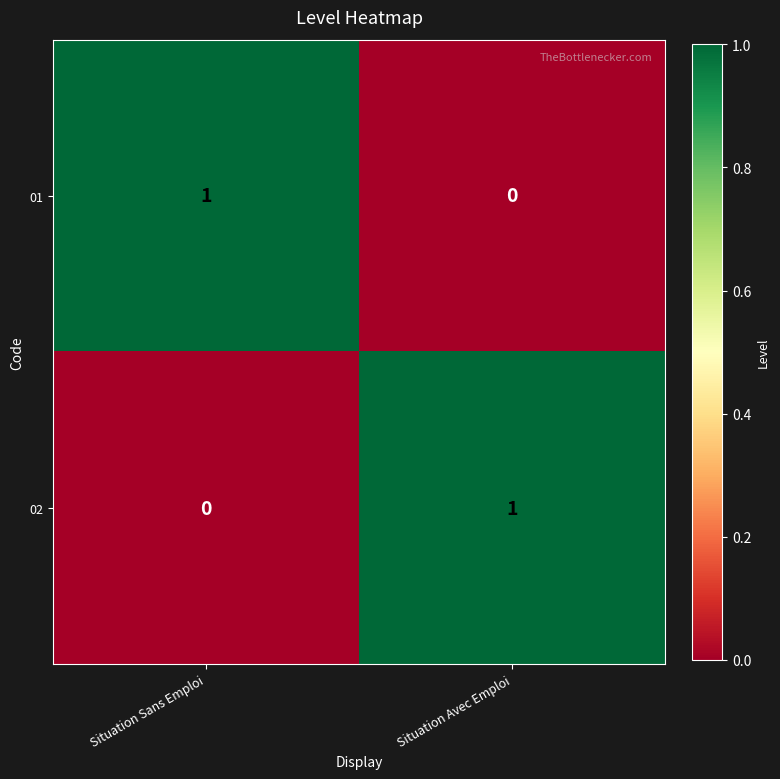

Which category has the lowest value in the 02 series?

Situation Sans Emploi